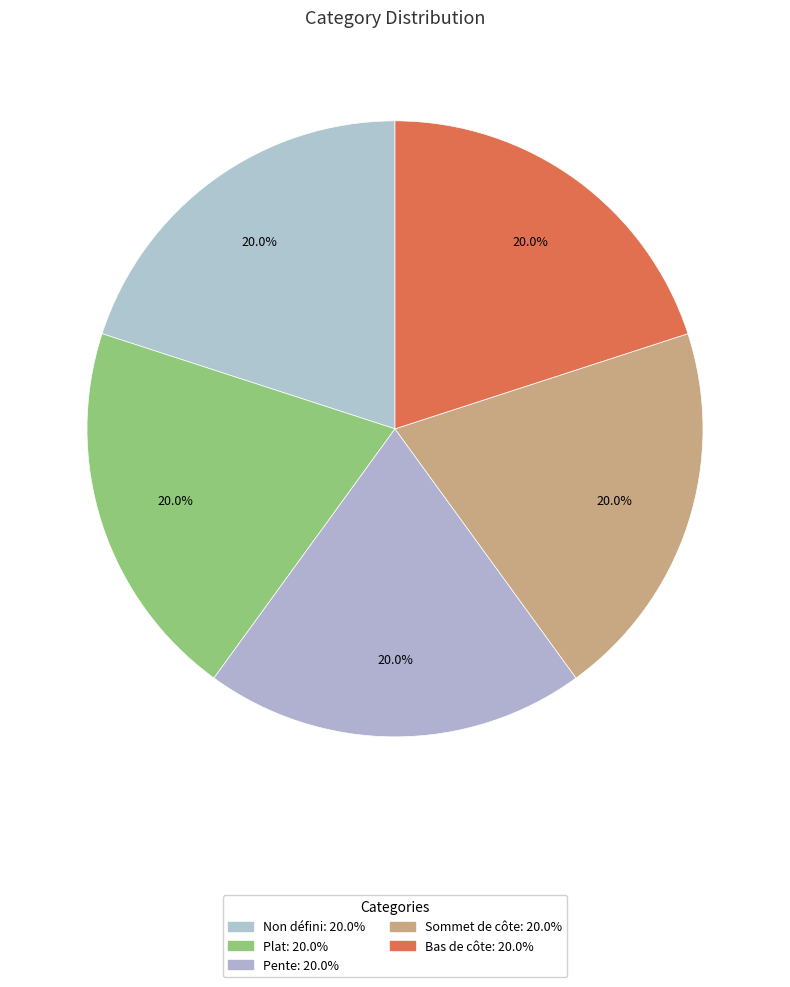

To the nearest percent, what is the difference between the largest and smallest slice percentages?

0%